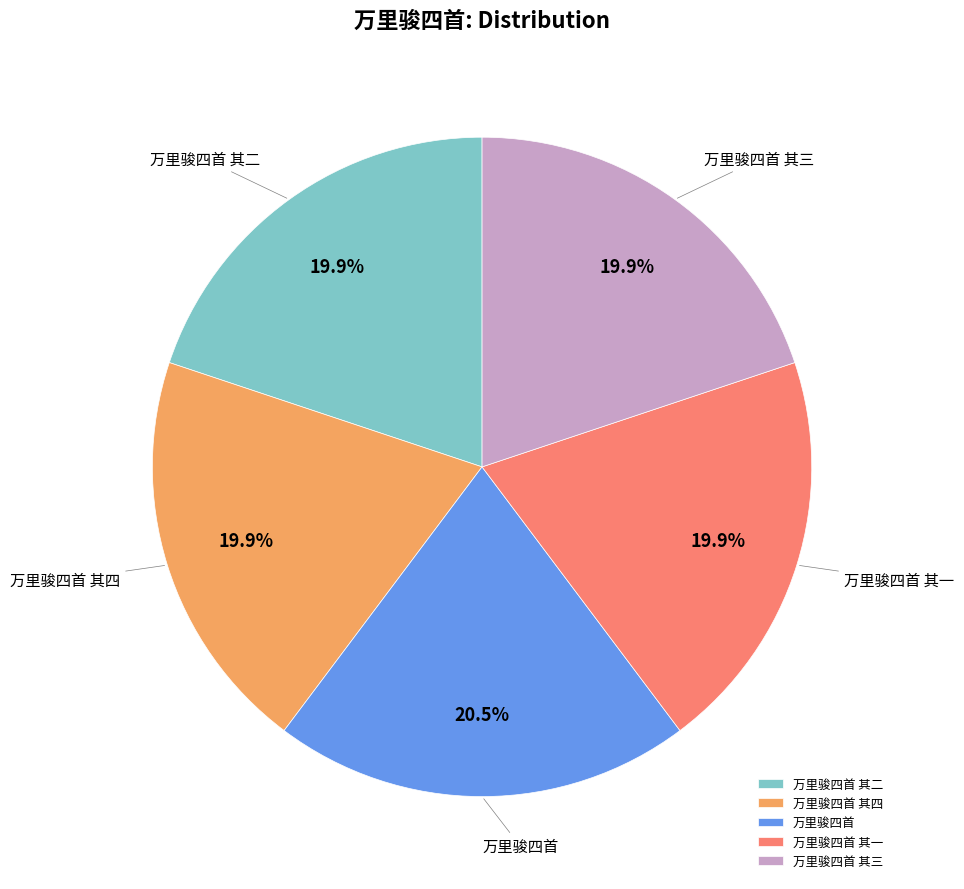

Is there any slice that represents more than half of the pie?

No